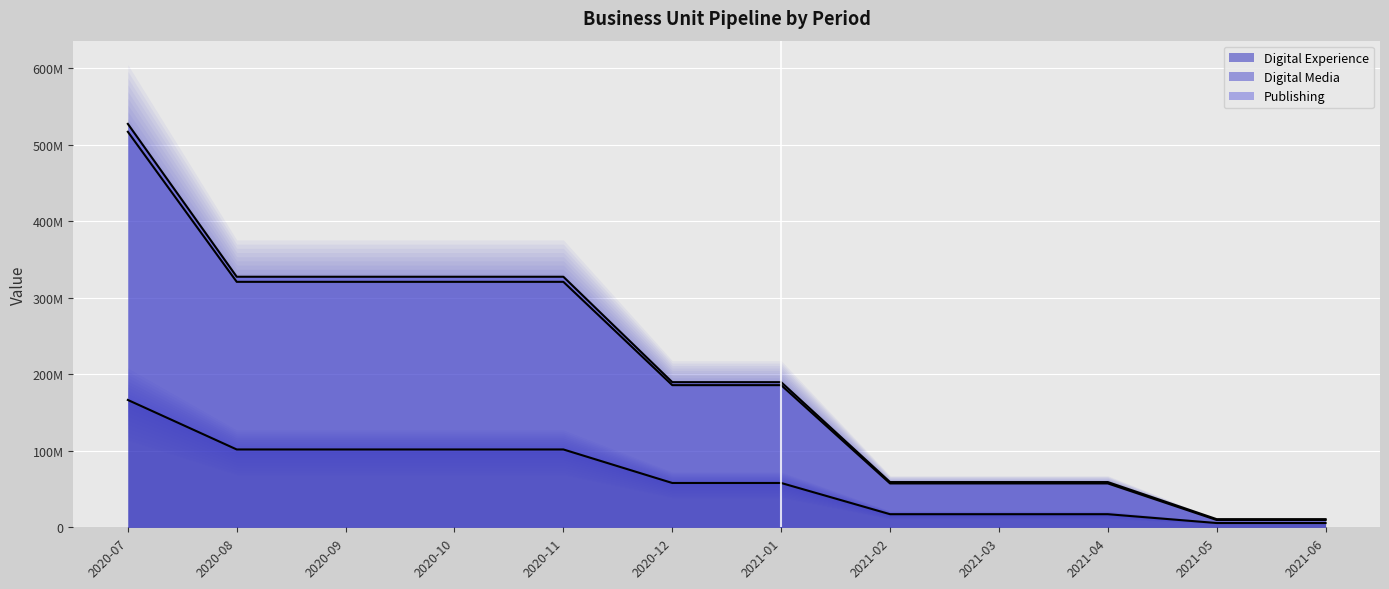

Does the chart display data point markers on the line(s)?

No